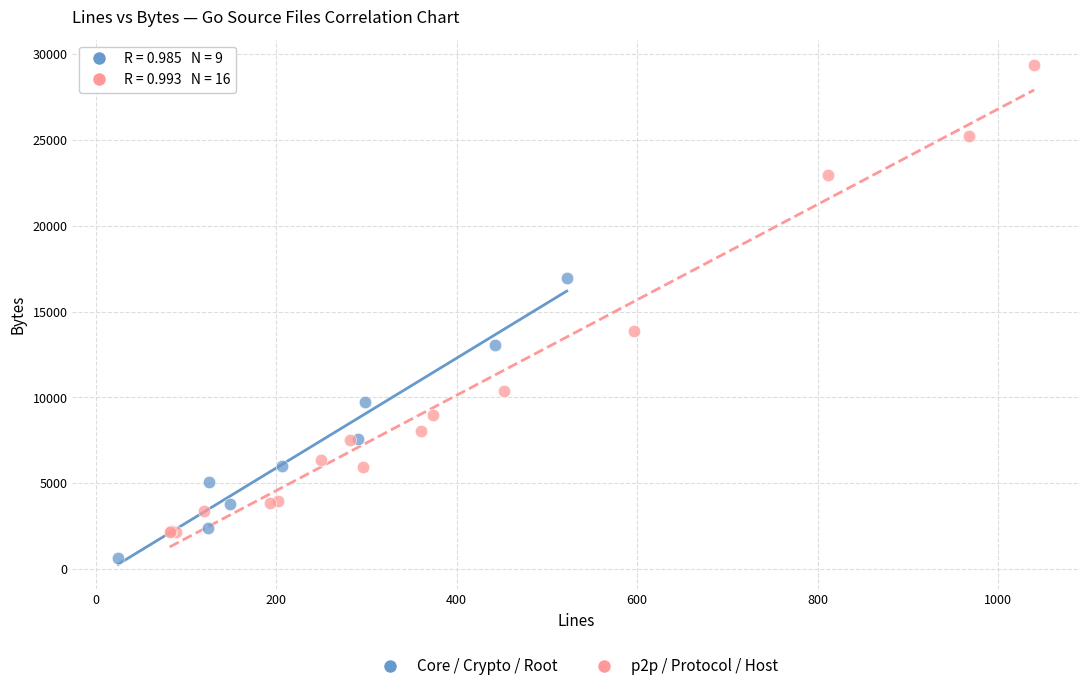

Which series contains the lowest Y value?

Core / Crypto / Root